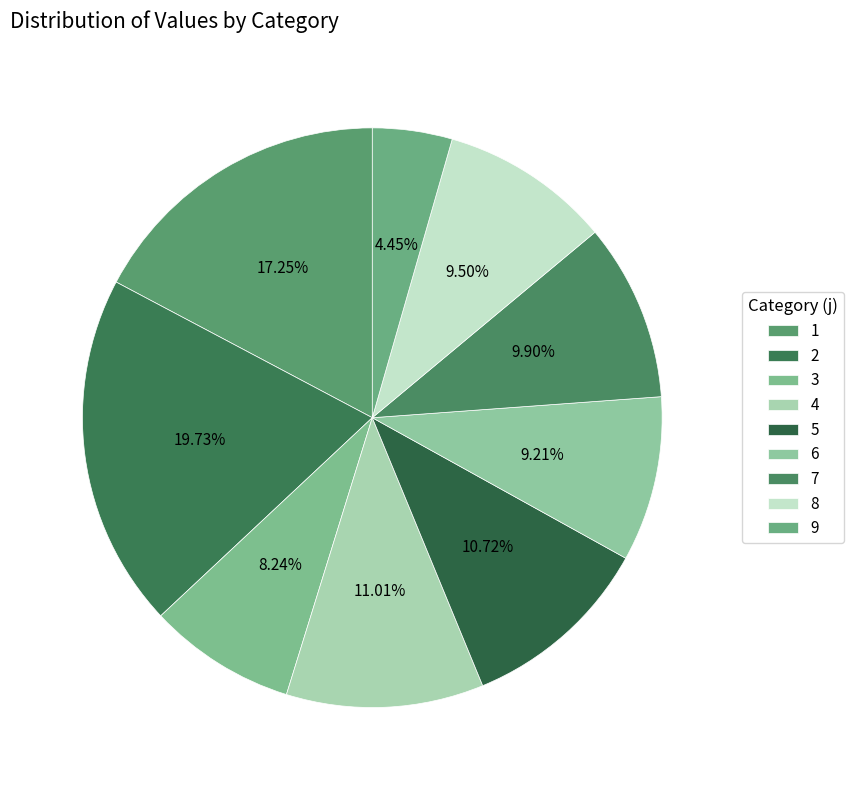

To the nearest percent, what is the difference between the largest and smallest slice percentages?

15%